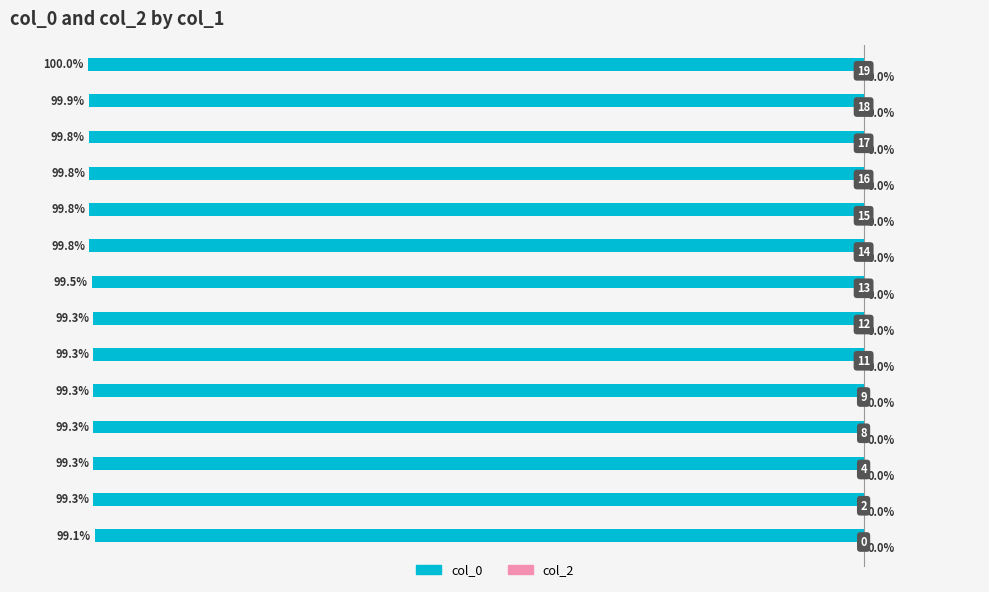

How many bars are there in total?

14